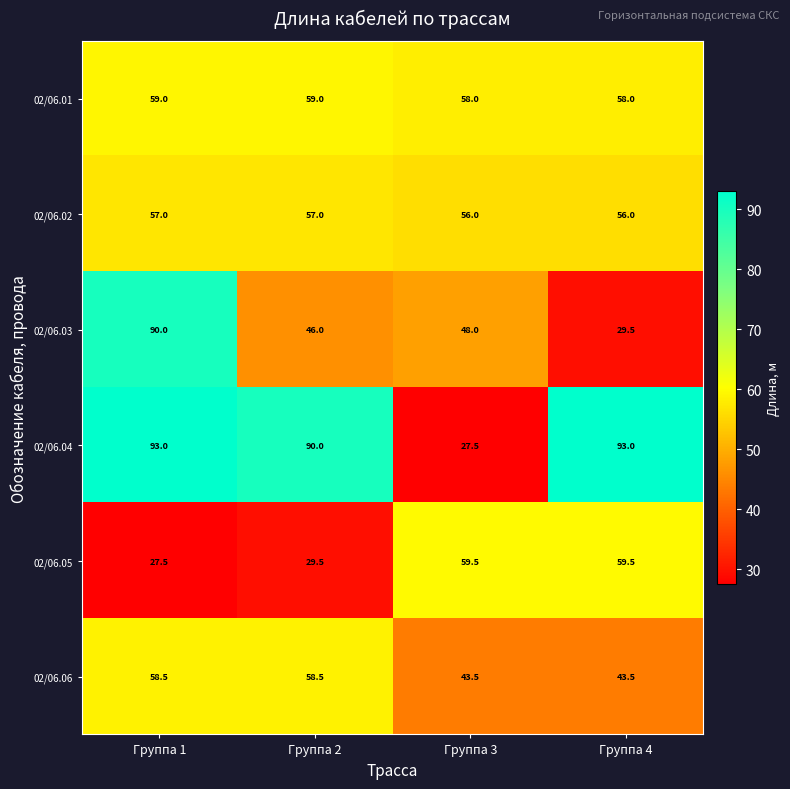

Reading left to right, list all the values displayed in this chart.

02/06.01: Группа 1=59.0	Группа 2=59.0	Группа 3=58.0	Группа 4=58.0
02/06.02: Группа 1=57.0	Группа 2=57.0	Группа 3=56.0	Группа 4=56.0
02/06.03: Группа 1=90.0	Группа 2=46.0	Группа 3=48.0	Группа 4=29.5
02/06.04: Группа 1=93.0	Группа 2=90.0	Группа 3=27.5	Группа 4=93.0
02/06.05: Группа 1=27.5	Группа 2=29.5	Группа 3=59.5	Группа 4=59.5
02/06.06: Группа 1=58.5	Группа 2=58.5	Группа 3=43.5	Группа 4=43.5